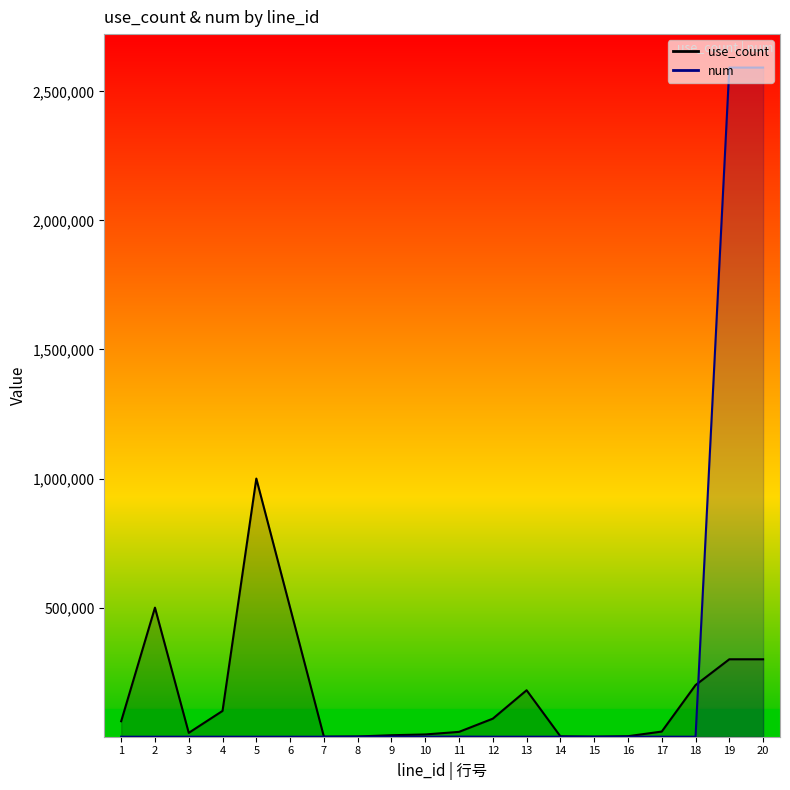

What is the spread (max minus min) of values at 17?

19998